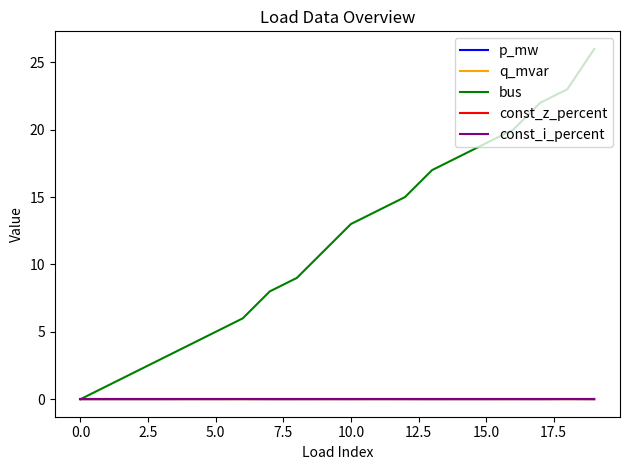

Does the chart display data point markers on the line(s)?

No